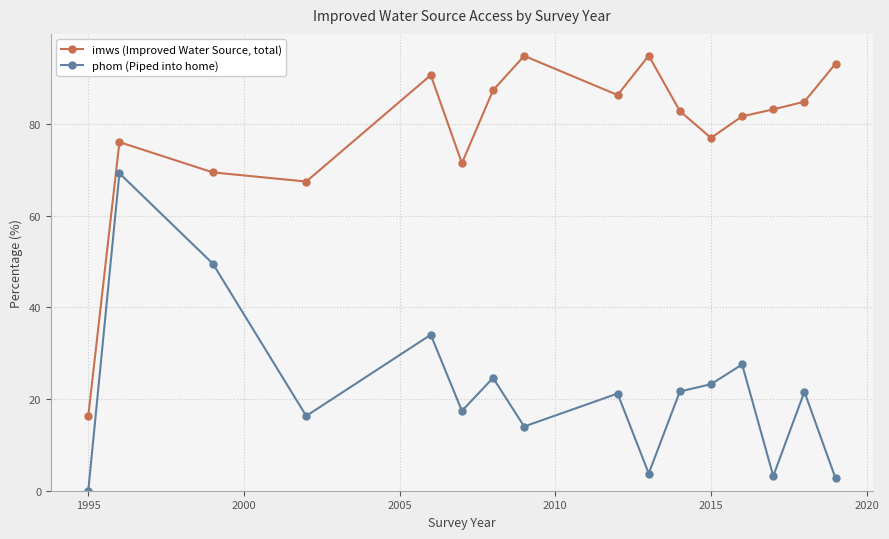

Which series has the largest range (max minus min)?

imws (Improved Water Source, total)